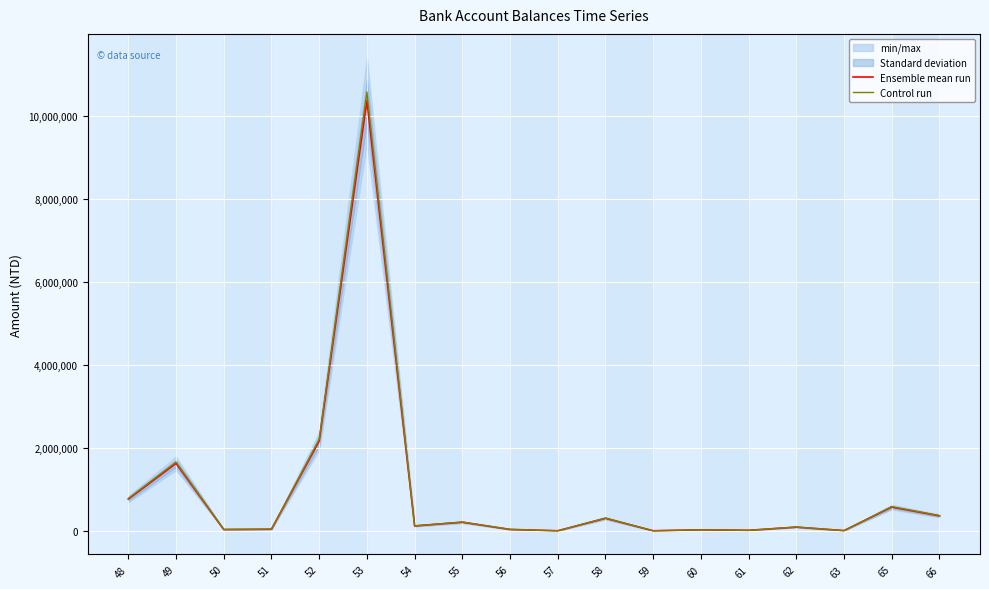

Where does the Control run series first go above 118575?

48